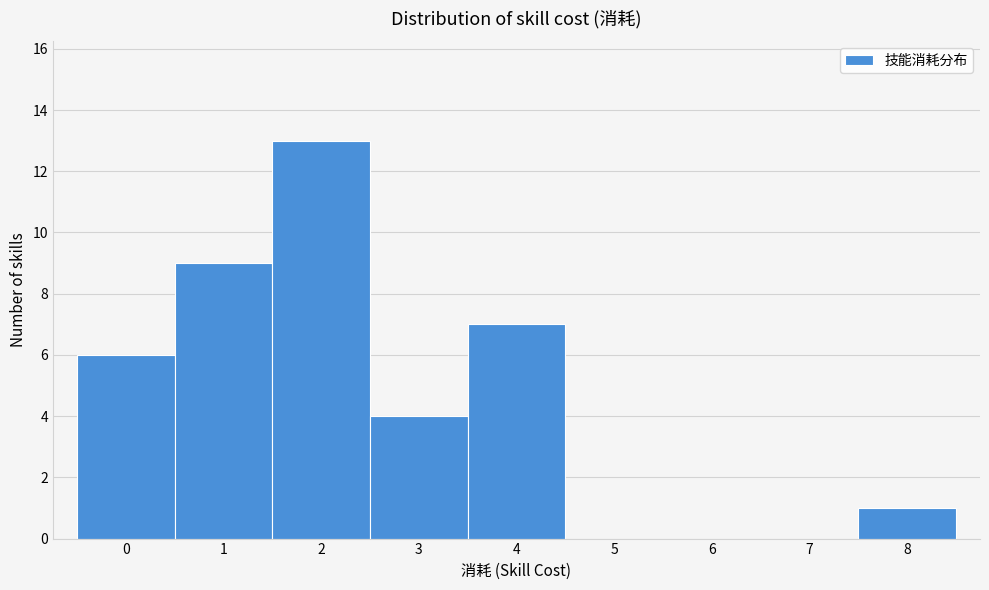

Reading left to right, transcribe this chart: for each bar, give the range it covers on the x-axis and its height. The values are not printed on the chart, so give them approximately, as read against the axis.

-0.5 to 0.5: 6
0.5 to 1.5: 9
1.5 to 2.5: 13
2.5 to 3.5: 4
3.5 to 4.5: 7
4.5 to 5.5: 0
5.5 to 6.5: 0
6.5 to 7.5: 0
7.5 to 8.5: 1